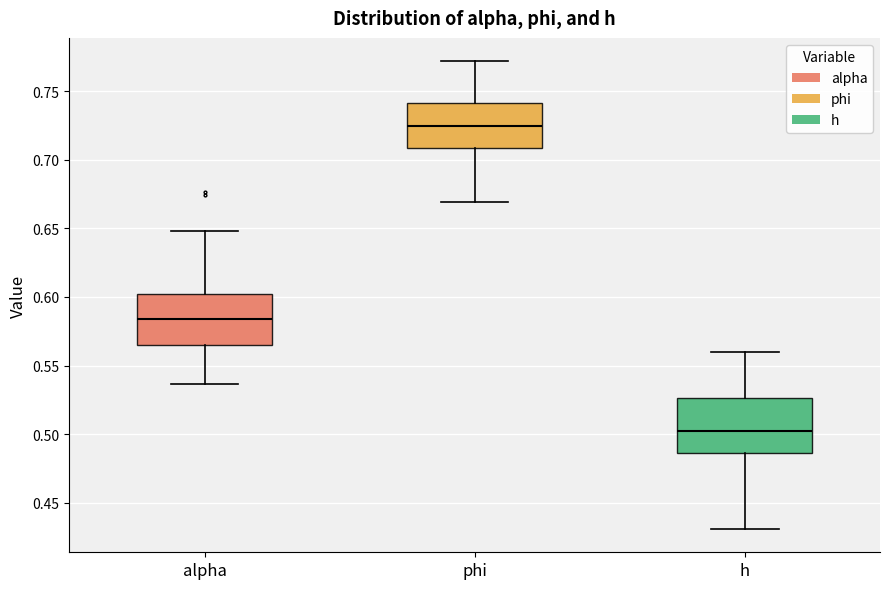

Which box has the highest median line?

phi